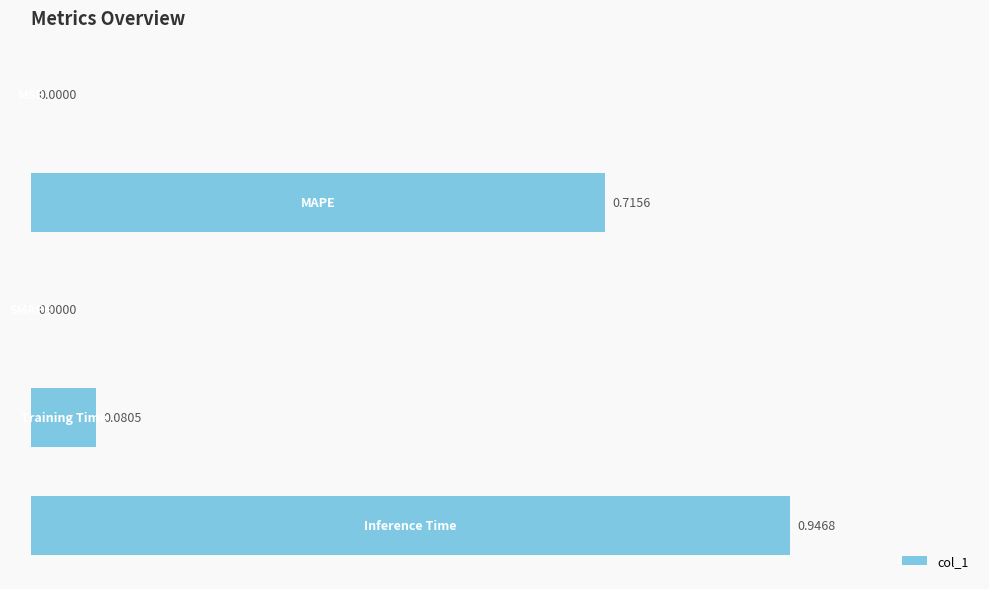

What is the sum of all values?

1.7